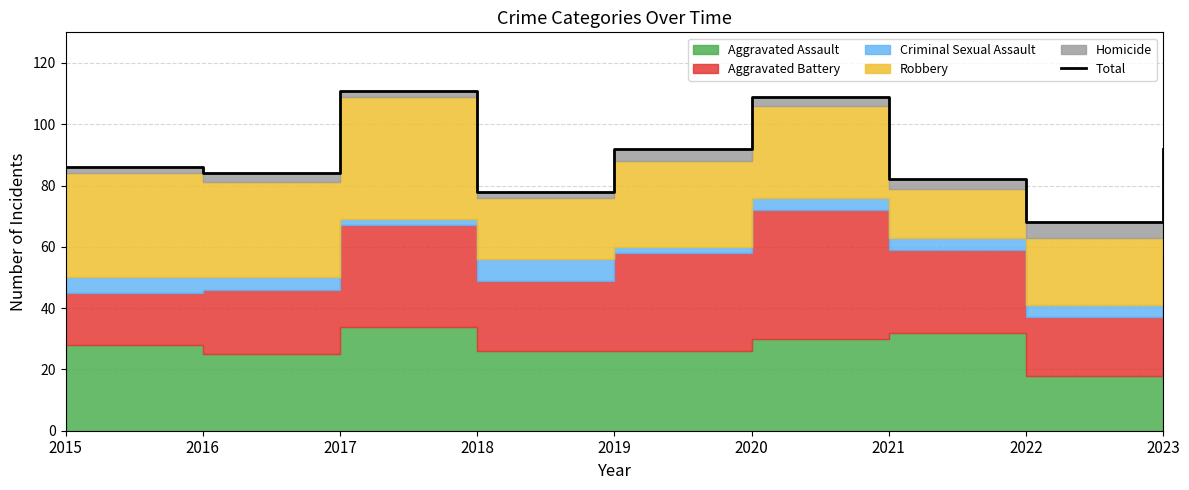

Does the chart display data point markers on the line(s)?

No